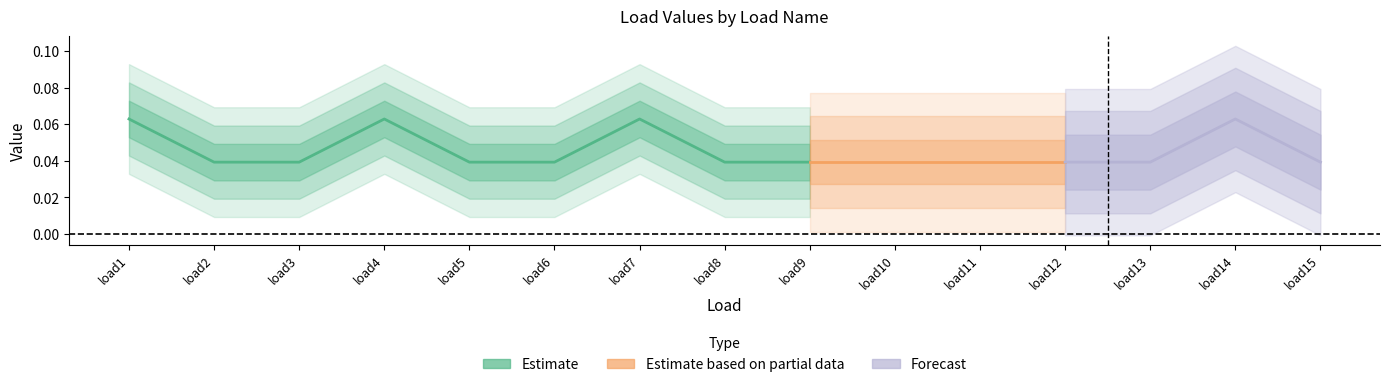

Between load11 and load6, which is larger?

load11